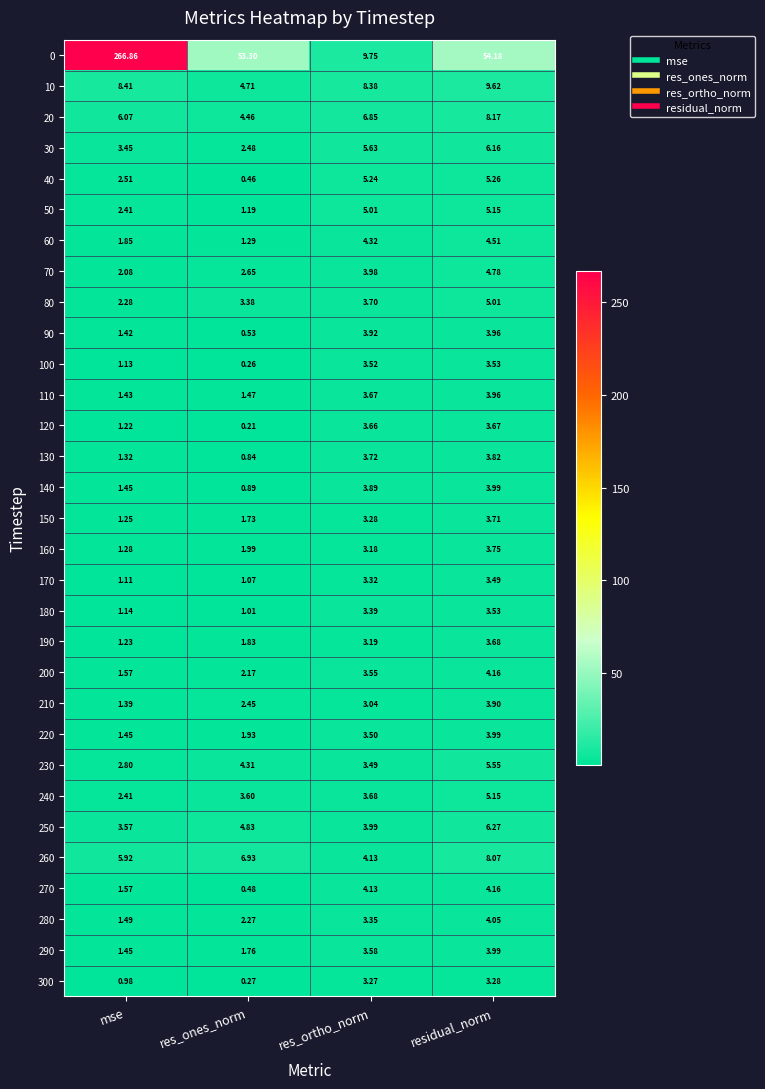

Is the value of 170 at mse greater than the value of 80 at res_ortho_norm?

No